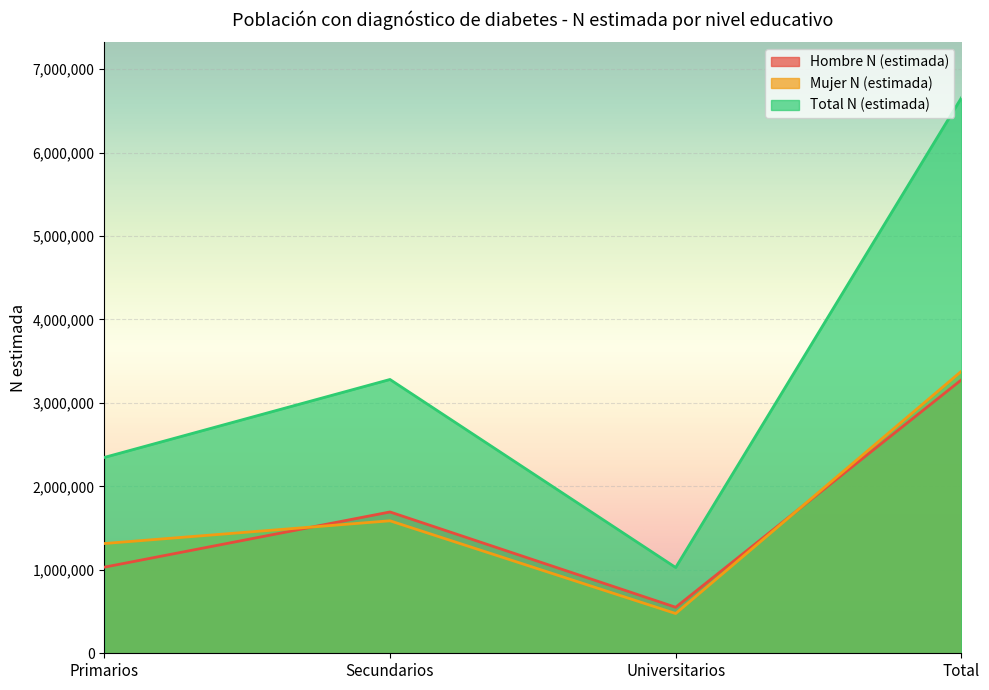

How many lines are shown in the chart?

3